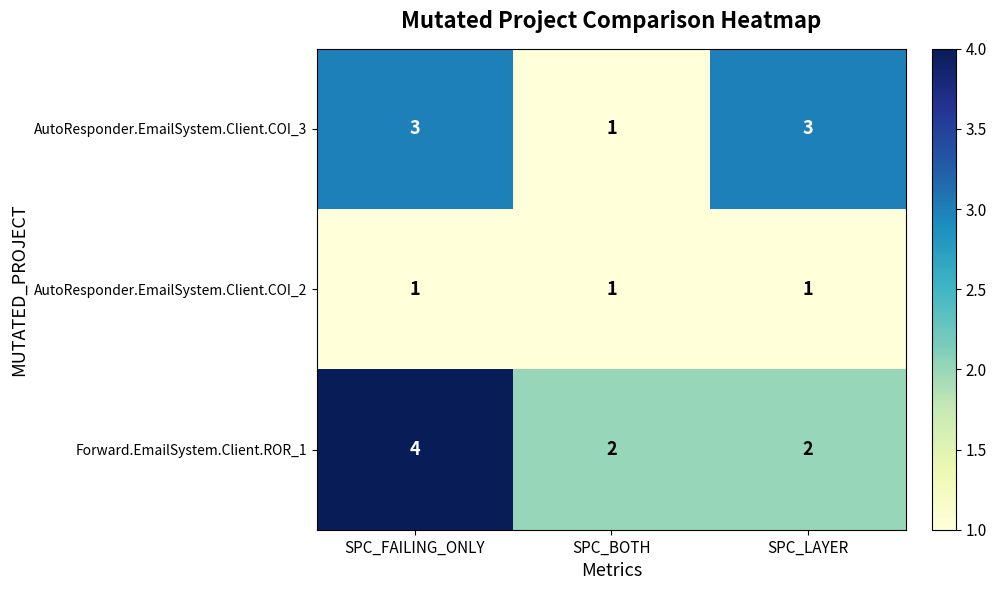

What is the maximum value shown in the chart?

4